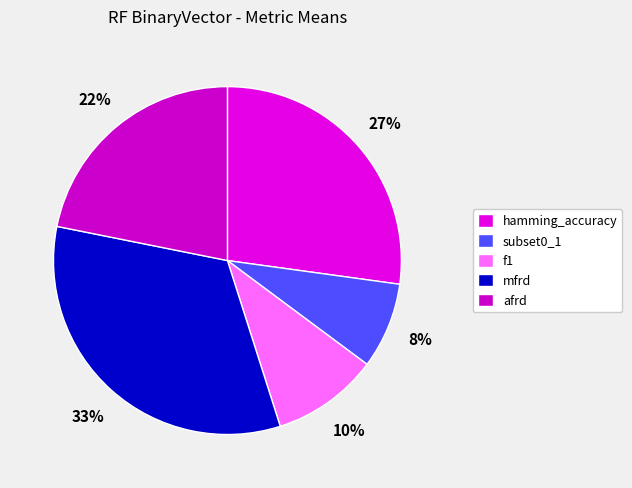

Which slice is the largest?

mfrd